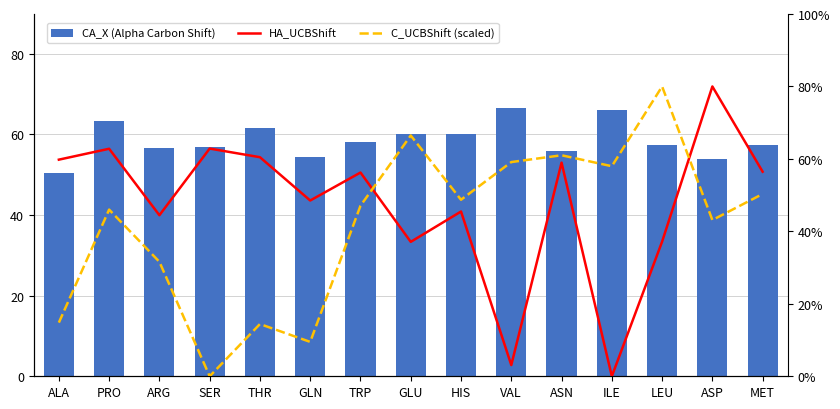

Does the chart contain stacked bars?

No